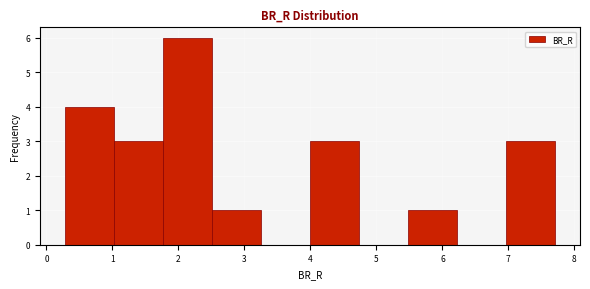

Which range on the x-axis has the tallest bar?

1.8 to 2.5